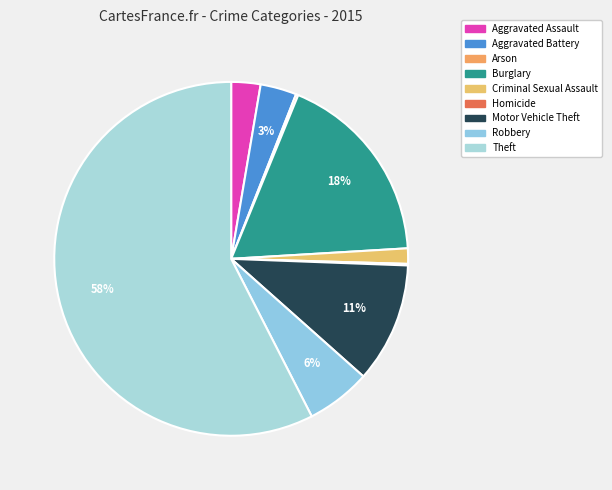

How many segments does this pie chart have?

9